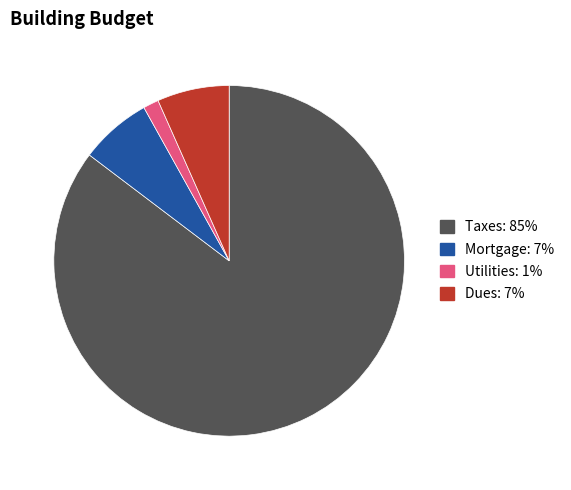

Do Mortgage and Taxes together represent more than half of the pie?

Yes